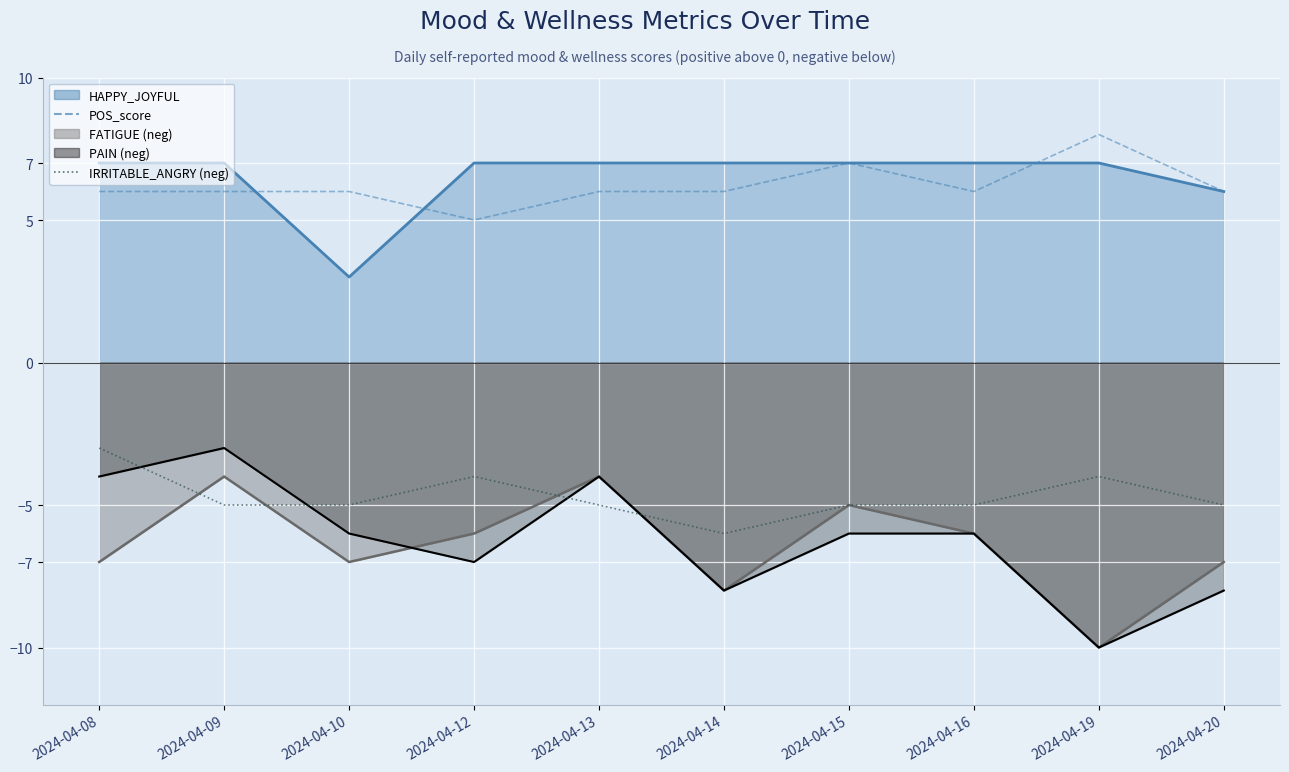

Rank the series at 2024-04-13 from highest to lowest value.

POS_score, IRRITABLE_ANGRY (neg)